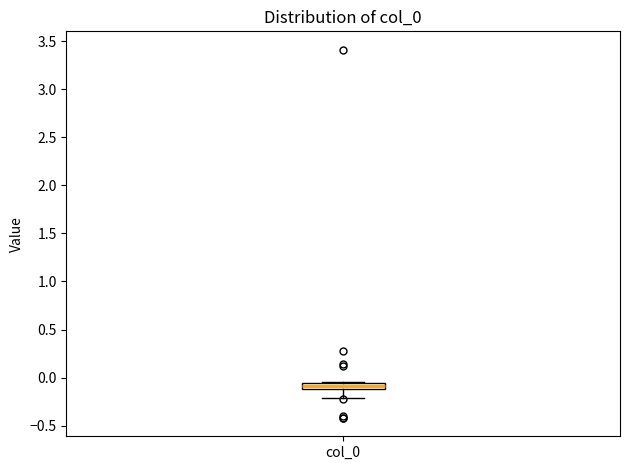

Where is the upper edge of the box for col_0 on the y-axis? The values are not printed on the chart, so give them approximately, as read against the axis.

-0.05